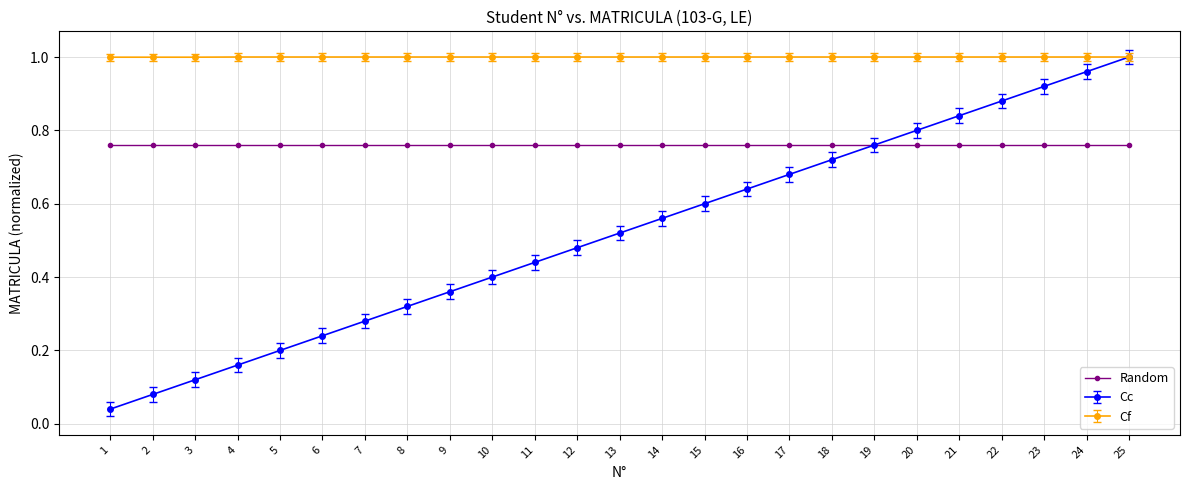

True or false: Cf and Random cross at least once.

False